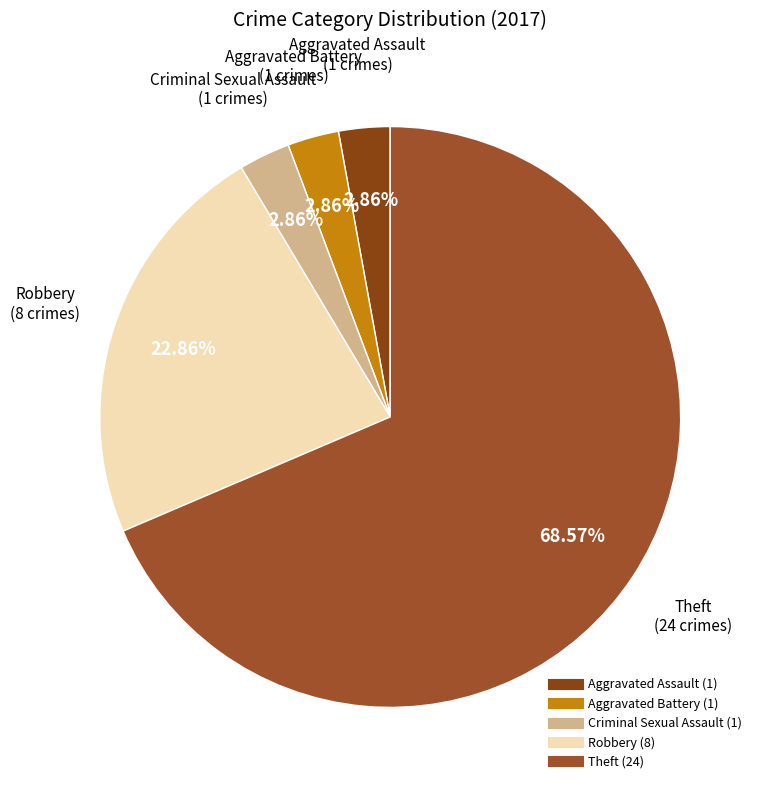

What percentage is the Criminal Sexual Assault slice, to the nearest percent?

3%